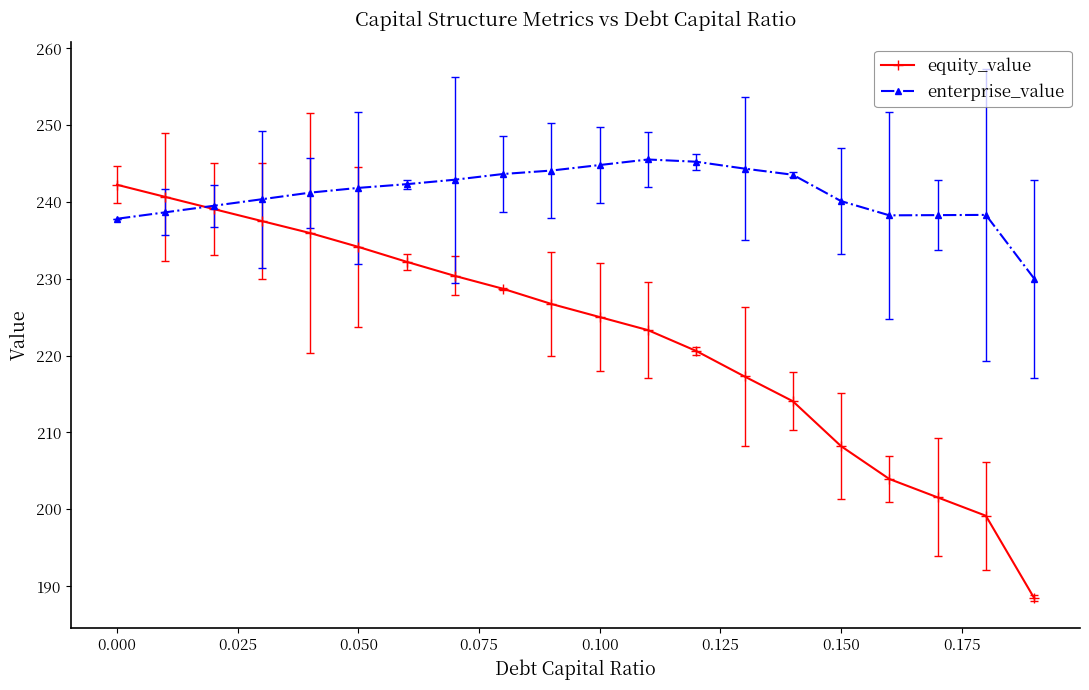

What is the average value of the enterprise_value series?

241.0